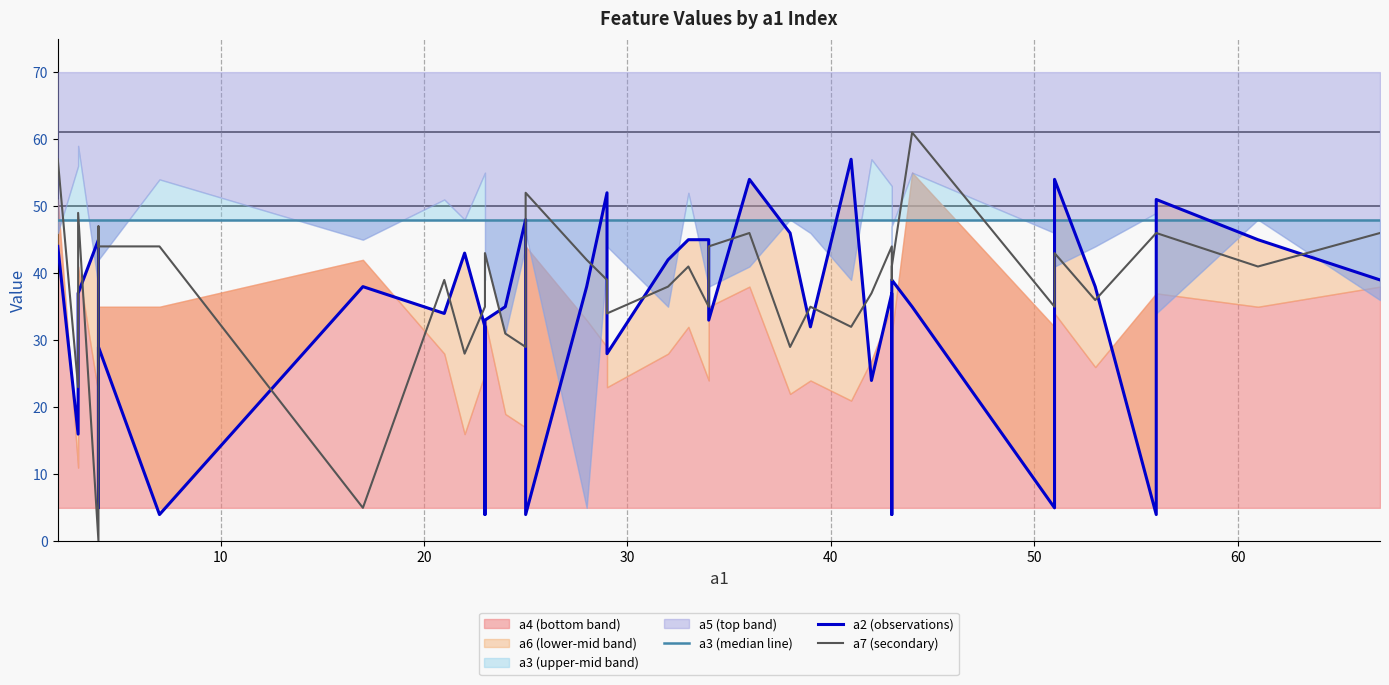

Does the chart have visible grid lines?

No